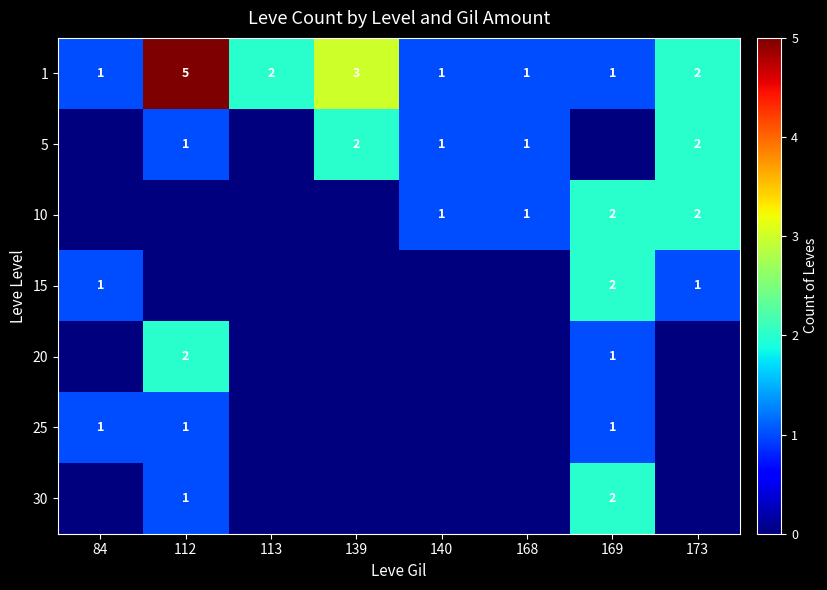

What is the difference between the 1 values at 112 and 168?

4